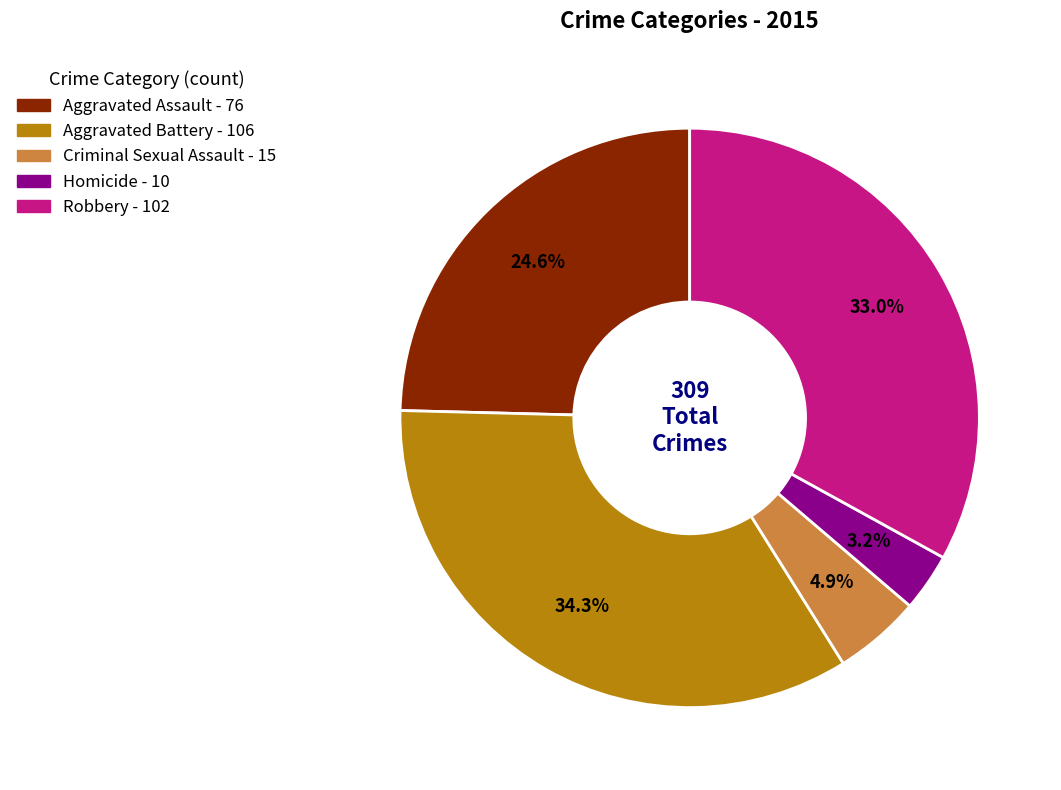

To the nearest percent, what is the average slice percentage?

20%